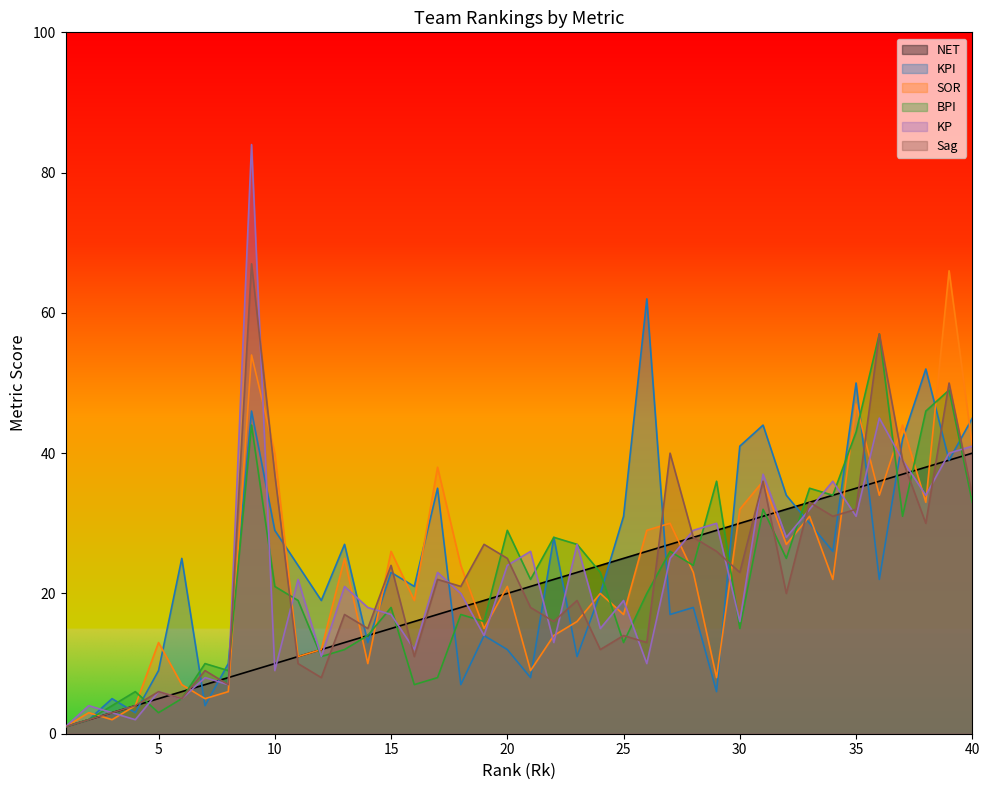

True or false: BPI has more than 2 points higher than both neighbors.

True